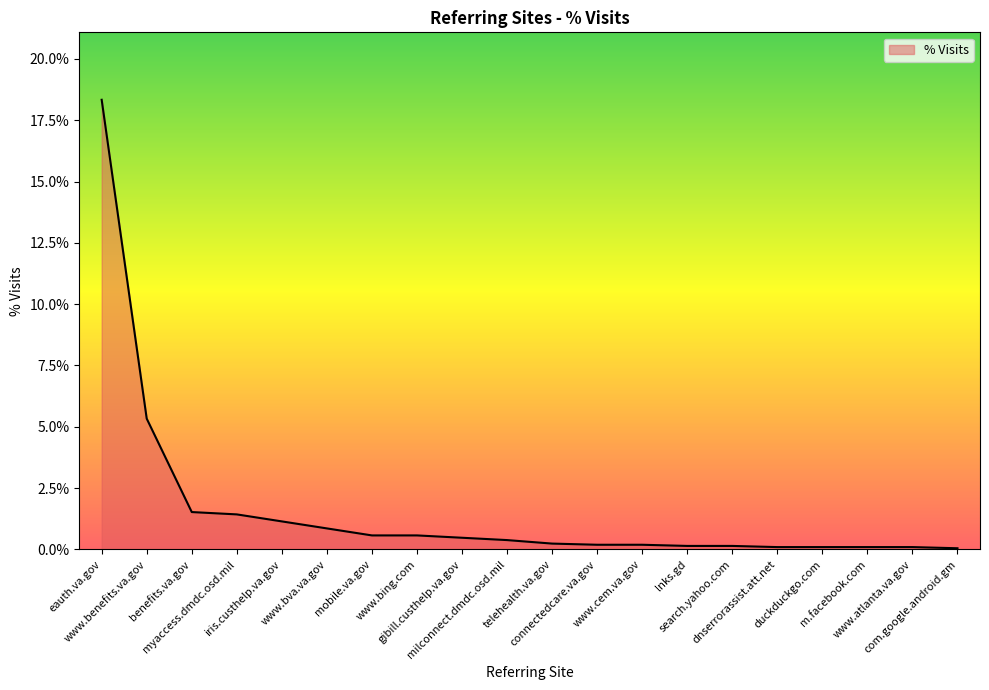

Is this an area chart (filled region under the line)?

Yes